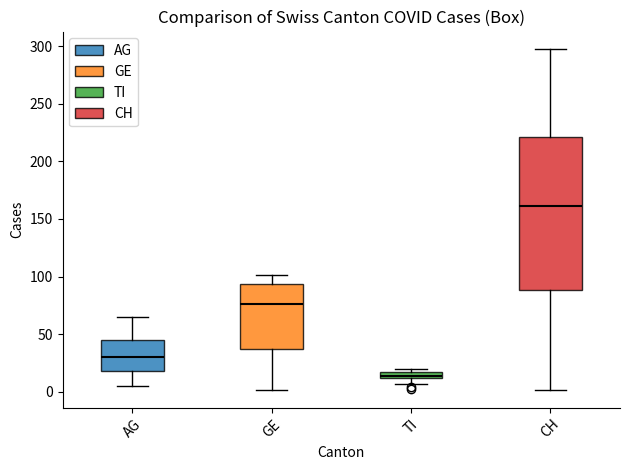

Which box's median line is the lowest?

TI